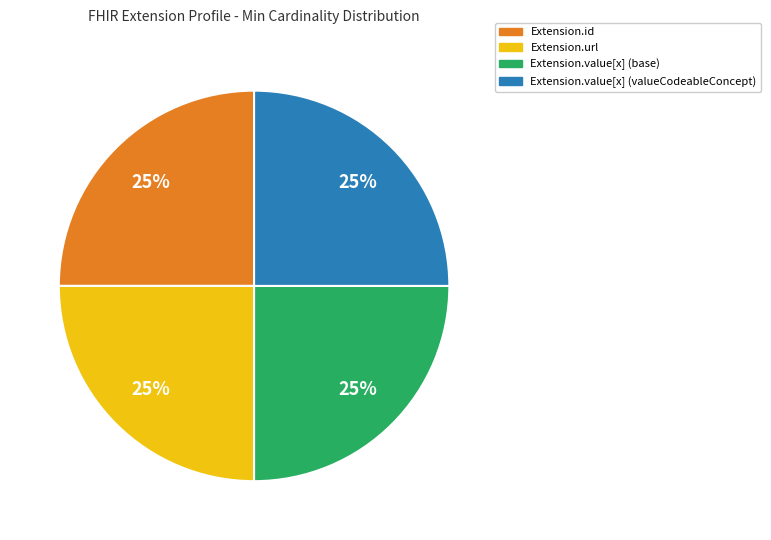

How many segments does this pie chart have?

4